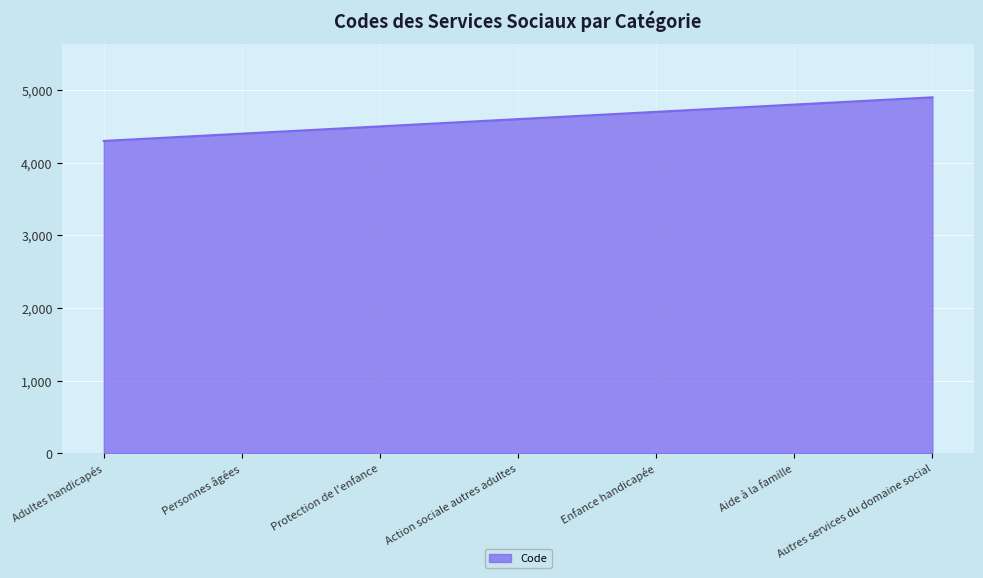

Count the values in the range 4400 to 4800.

5